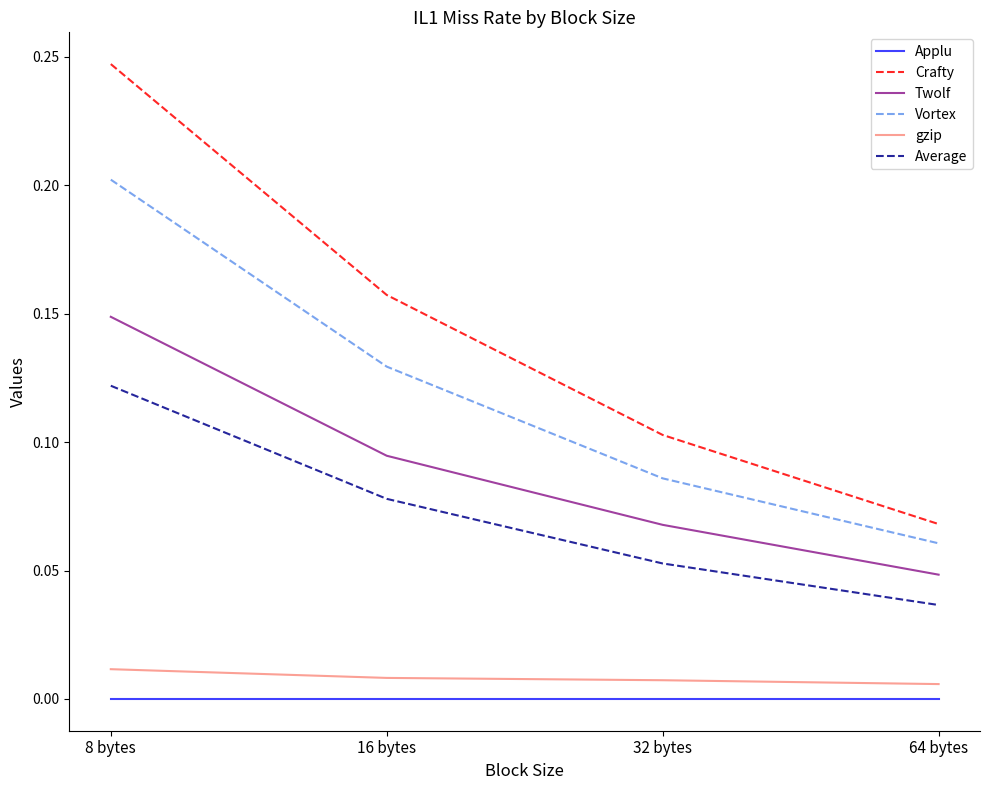

Which series has the largest total across all categories?

Crafty